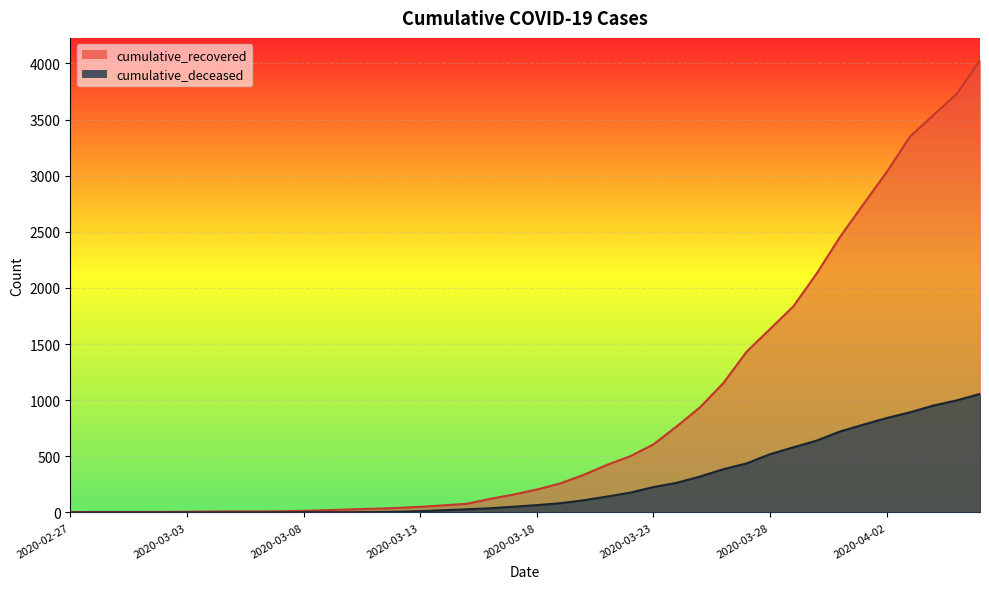

Which series has the widest spread of values?

cumulative_recovered